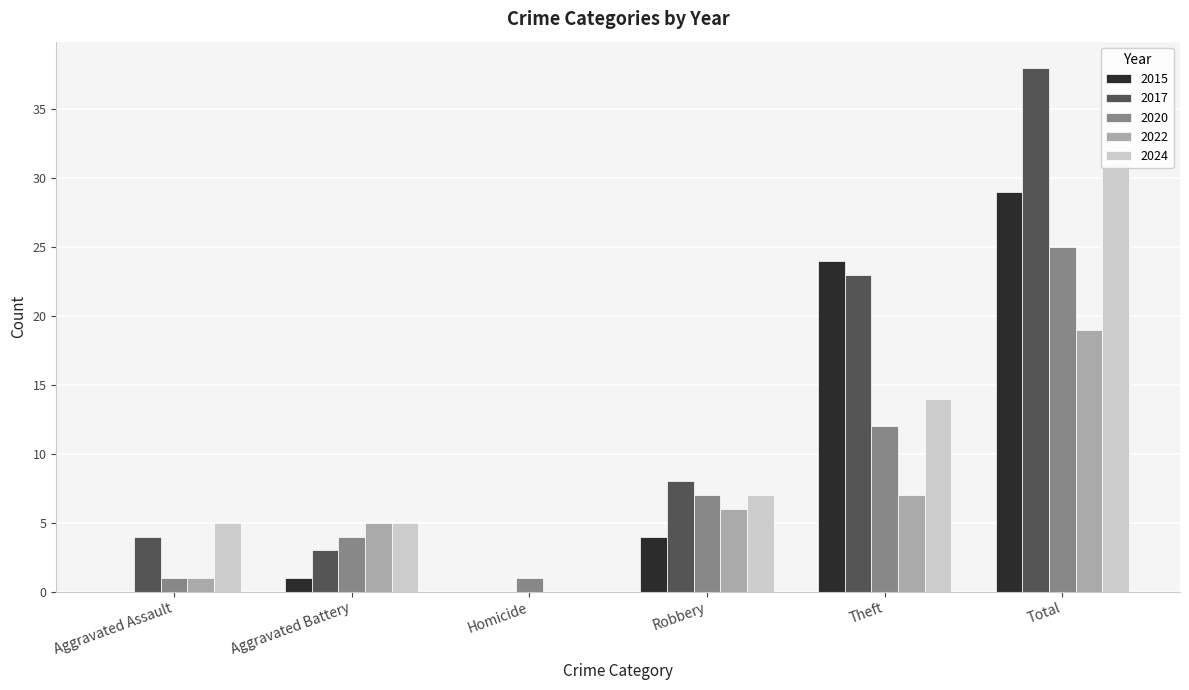

What is the difference between the second highest and minimum values in the 2015 series?

24